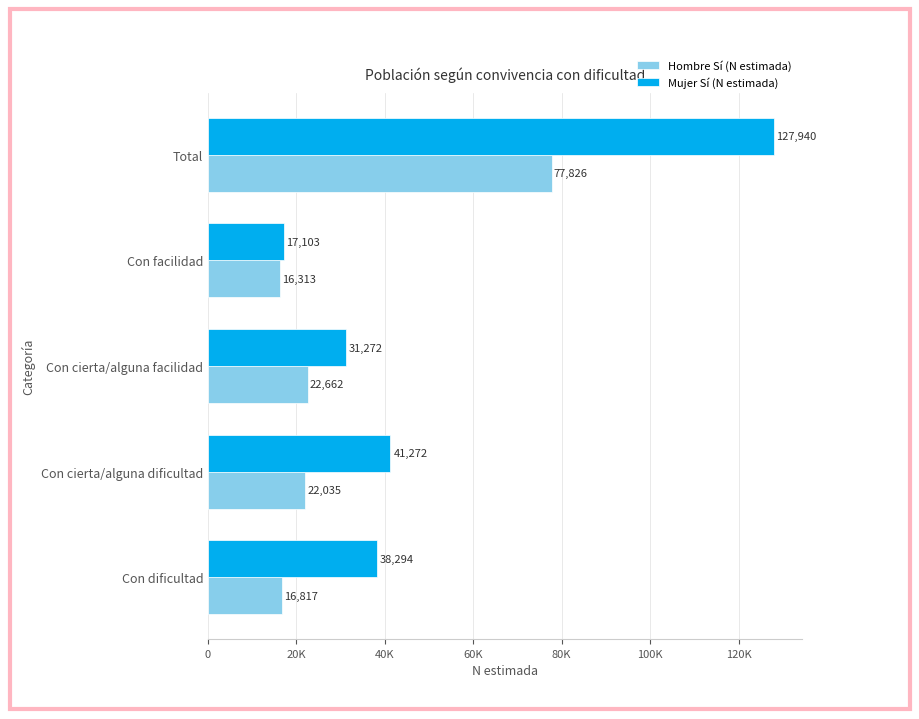

What are all the series names shown in the legend?

Hombre Sí (N estimada), Mujer Sí (N estimada)